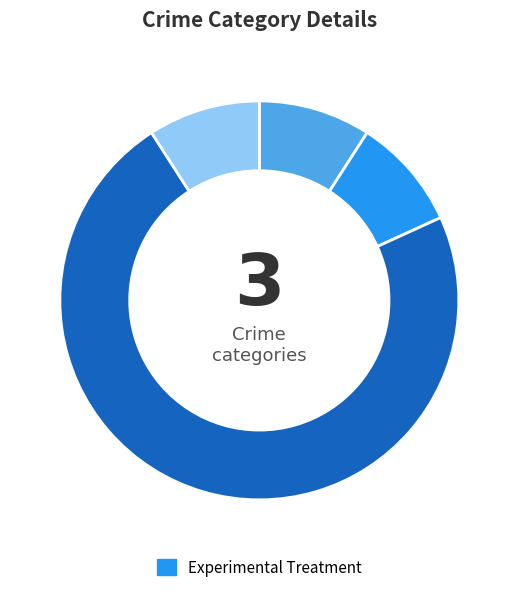

Is there any slice that represents more than half of the pie?

Yes